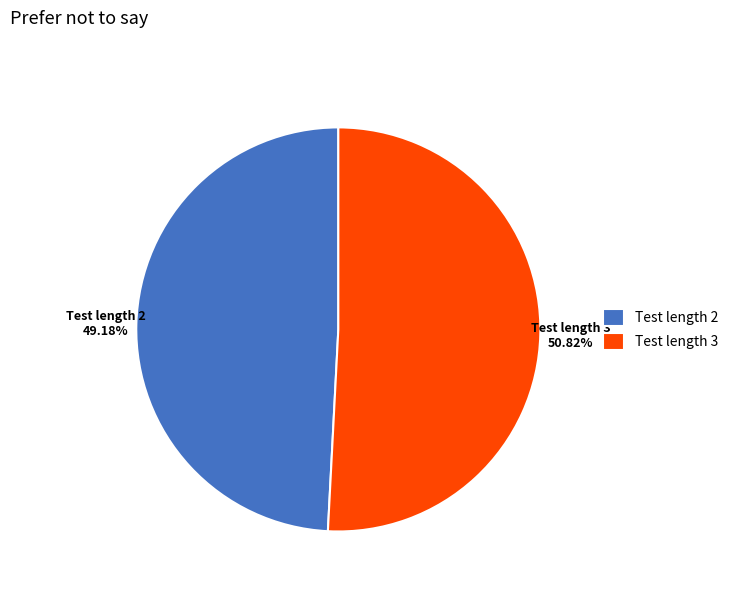

Is the sum of Test length 3 and Test length 2 greater than half?

Yes